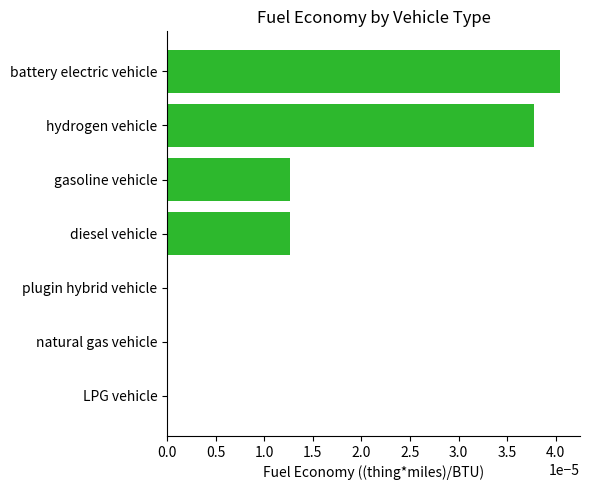

True or false: the data shows 0.0 at diesel vehicle.

True